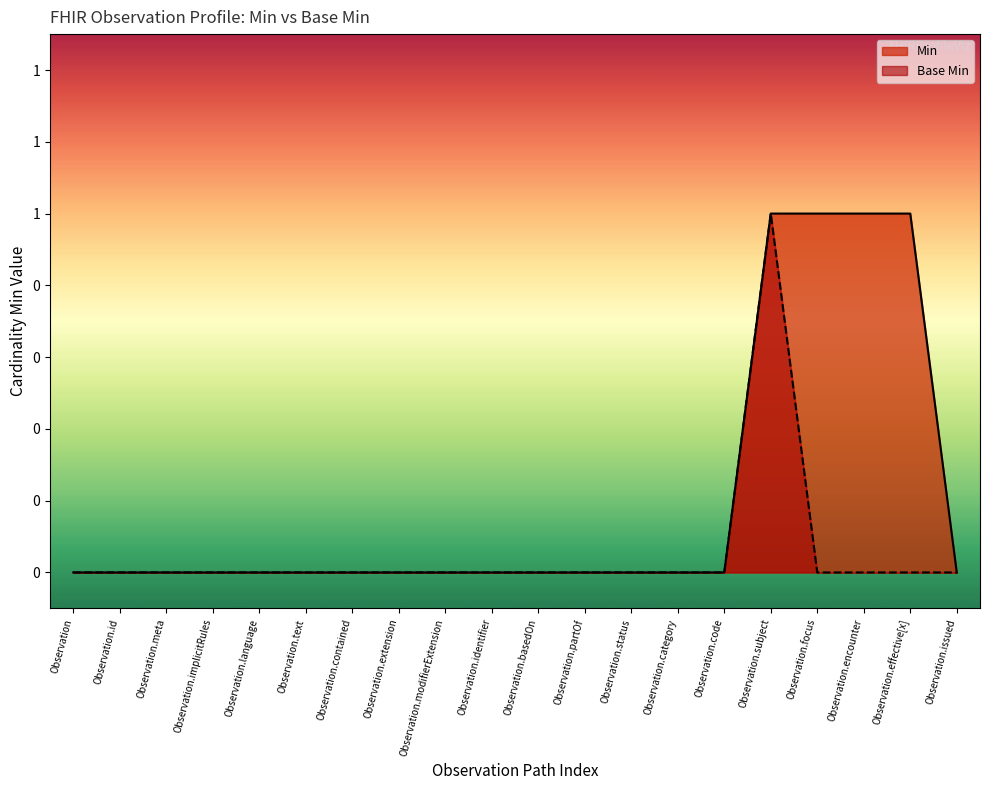

What is the difference between the maximum and minimum values in the Base Min series?

1